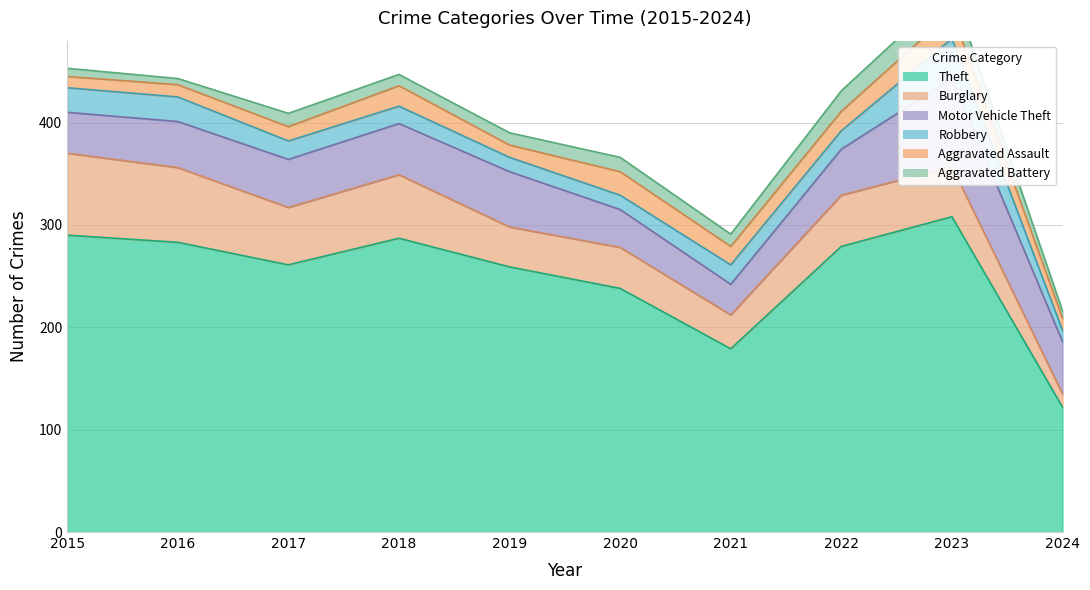

How many lines are shown in the chart?

6